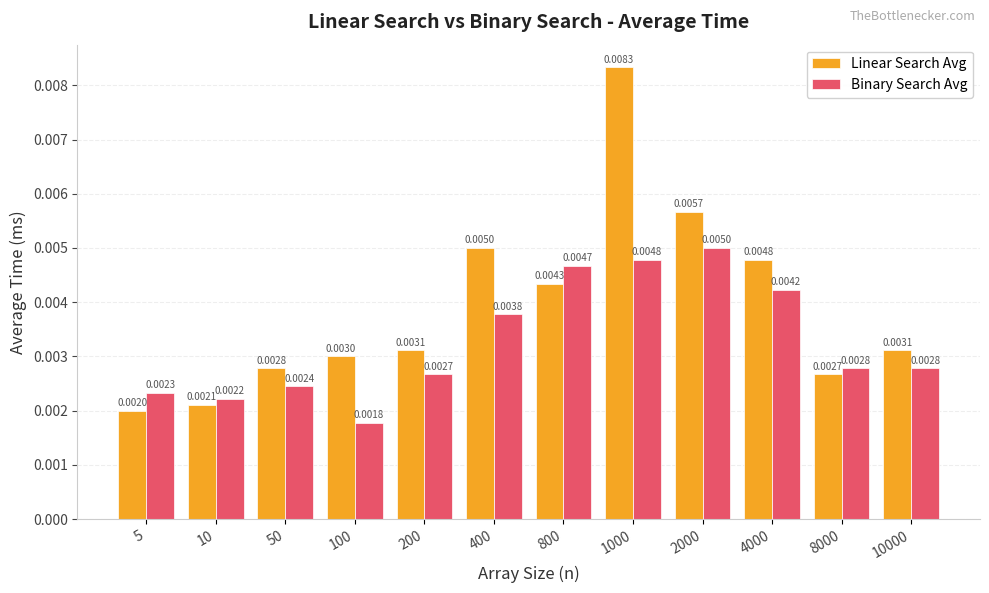

Which series changed the most between 50 and 1000?

Linear Search Avg